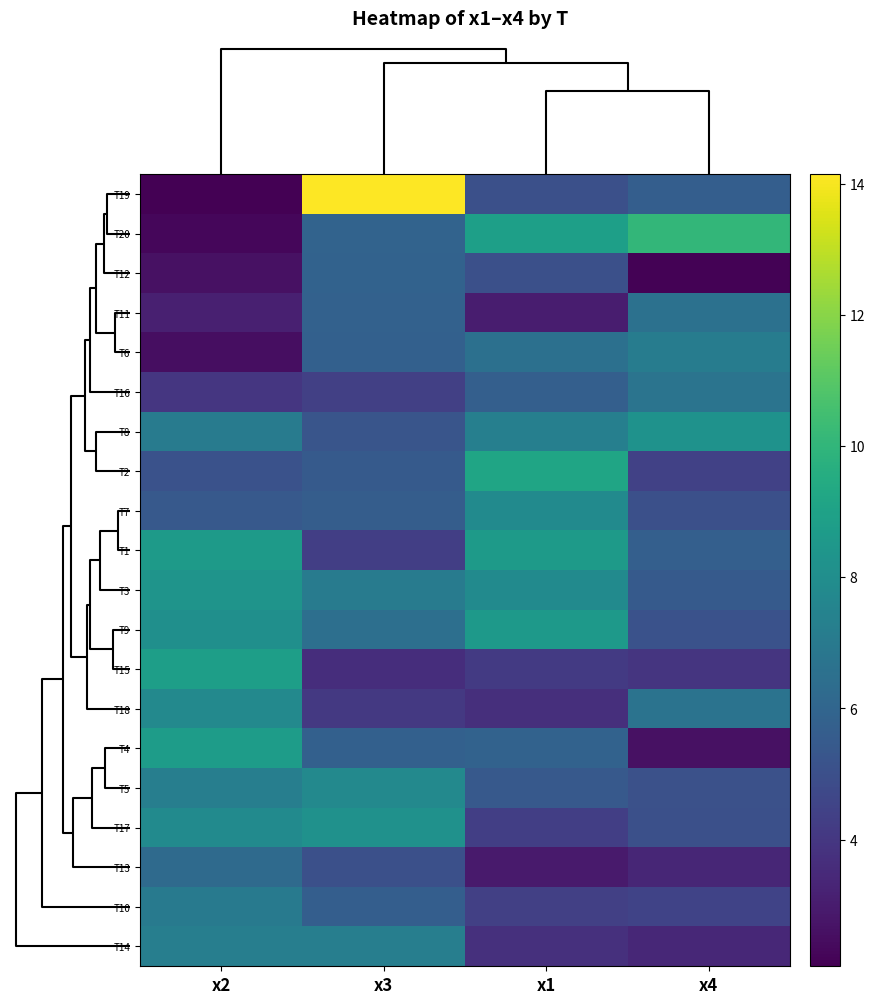

What is the greatest value displayed?

14.1